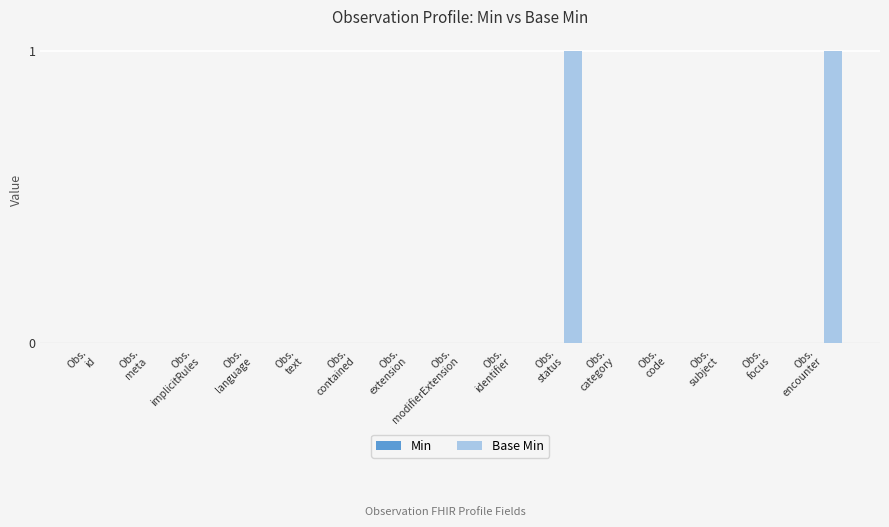

Are the bars horizontal?

No